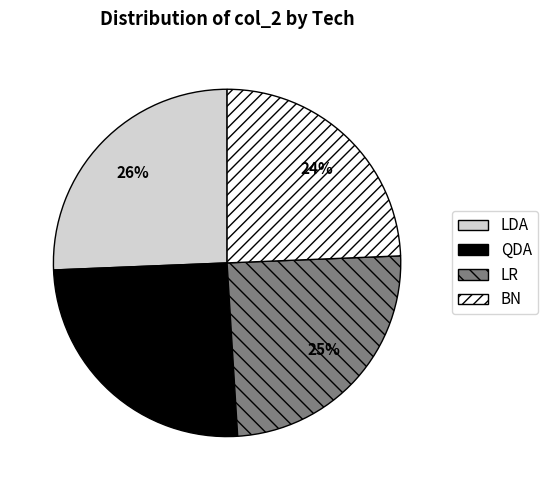

Which has a higher value, LR or LDA?

LDA